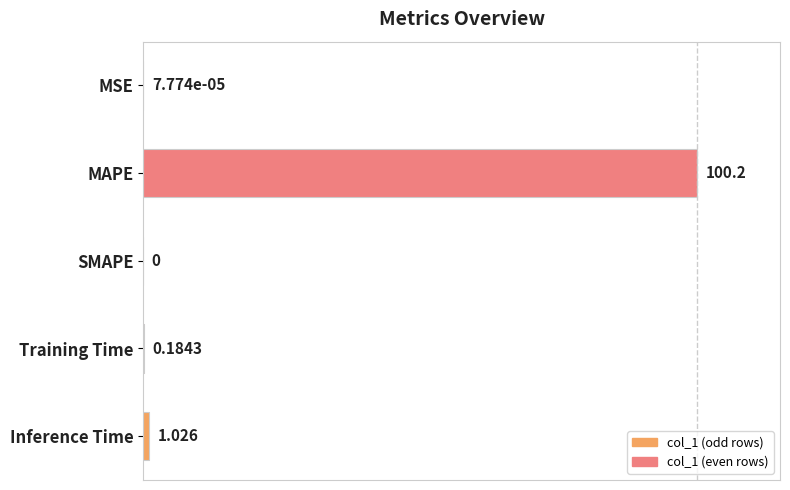

Where is the data nearest to the value 50?

Inference Time